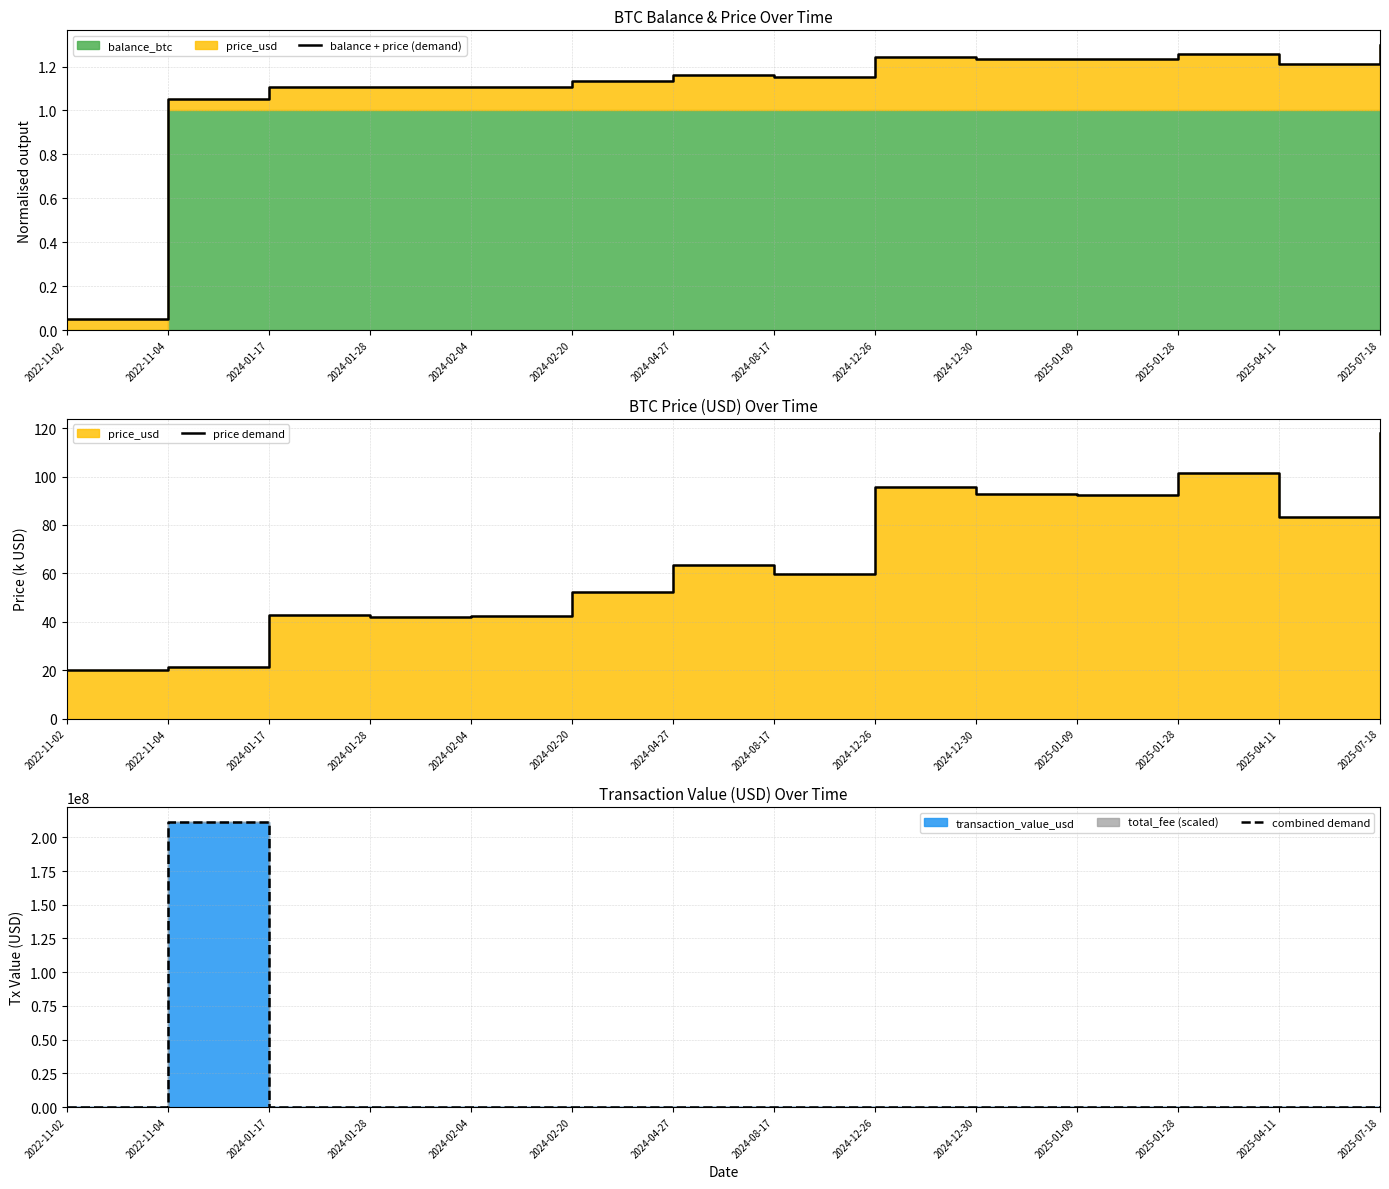

Which series ends up on top after the final intersection of combined demand and balance + price (demand)?

balance + price (demand)